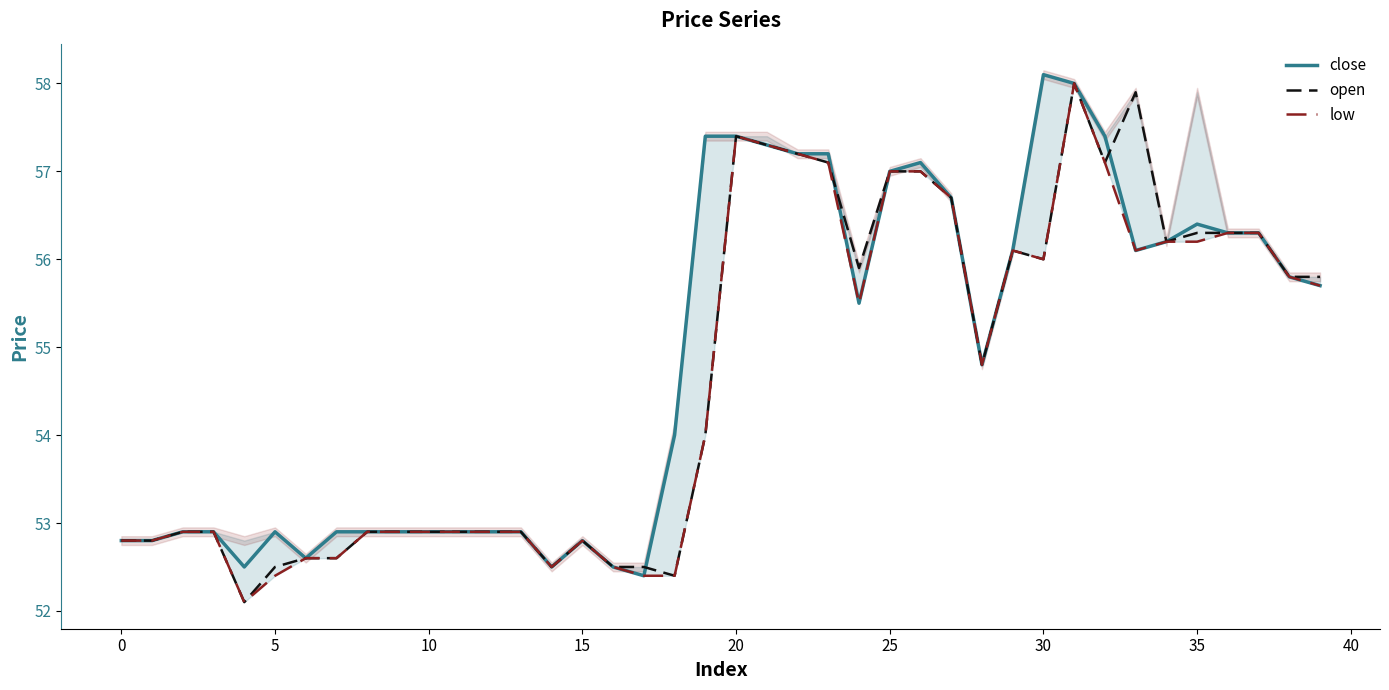

What is the lowest value of the open series?

52.1